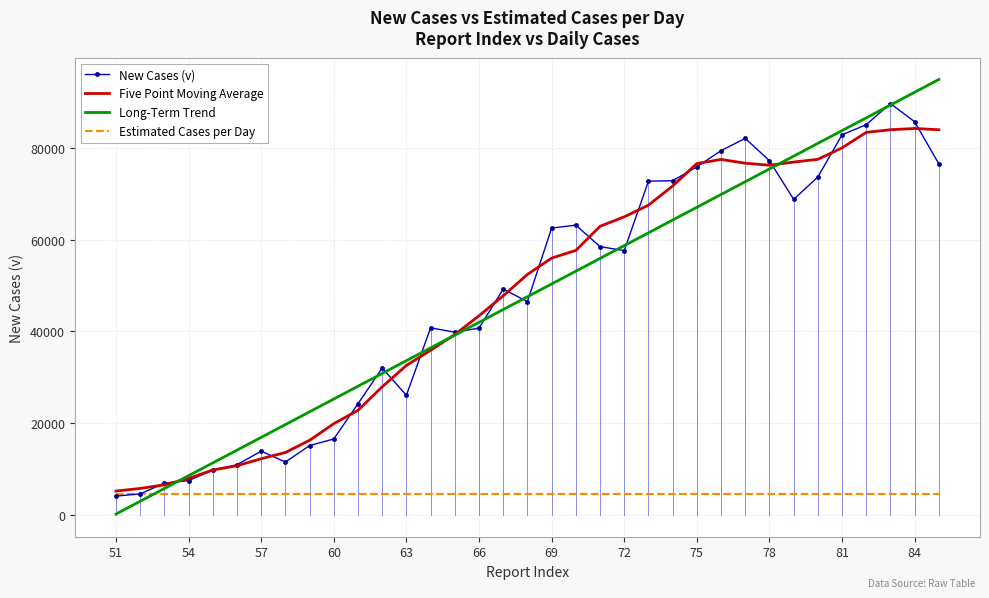

Rank the series by their maximum value, from lowest to highest.

Estimated Cases per Day, Five Point Moving Average, New Cases (v), Long-Term Trend